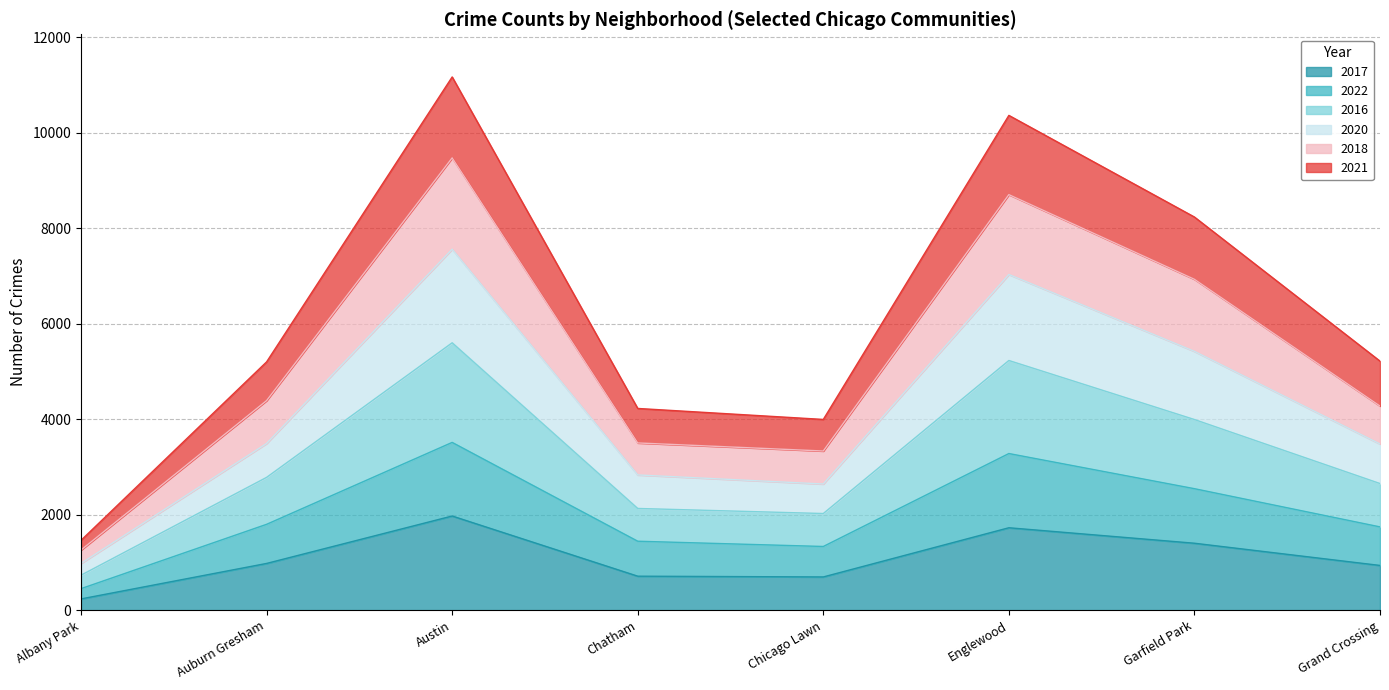

What is the difference between the maximum and minimum values in the 2017 series?

1736